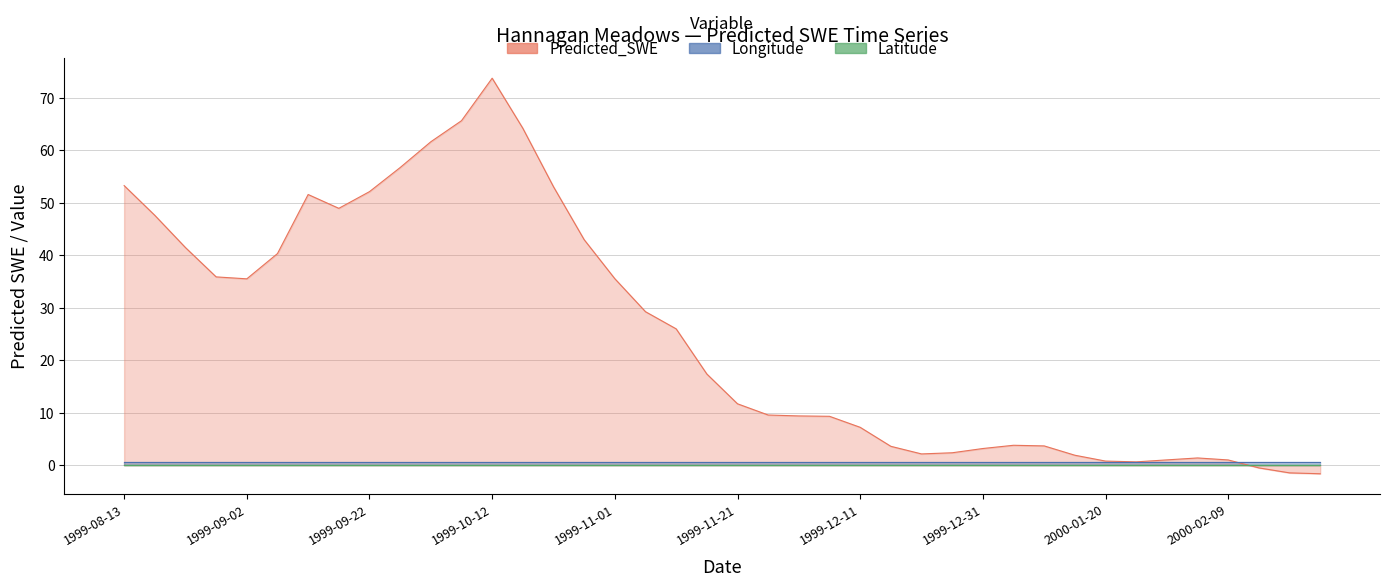

What are all the series names shown in the legend?

Predicted_SWE, Longitude, Latitude